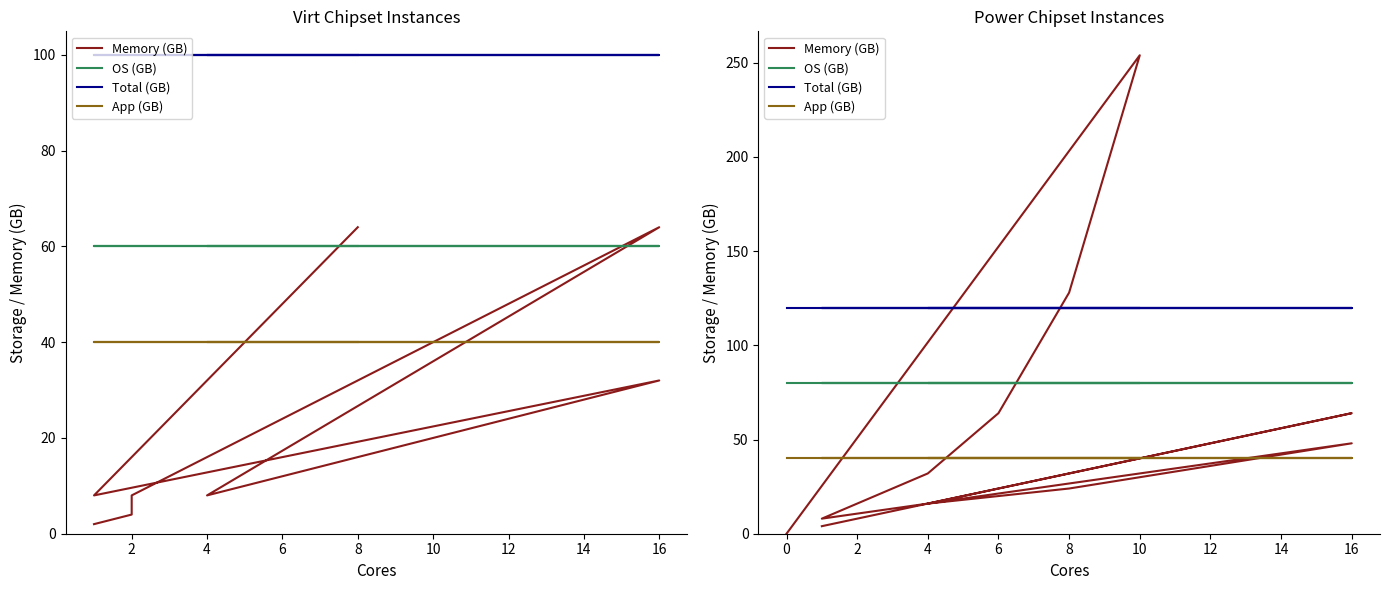

What is the label of the 9th point from the right?

8